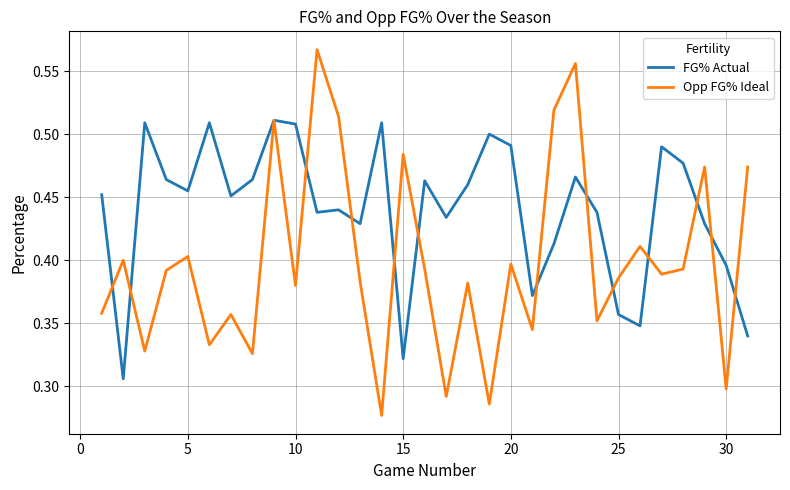

True or false: Opp FG% Ideal has more than 1 interior local peaks.

True